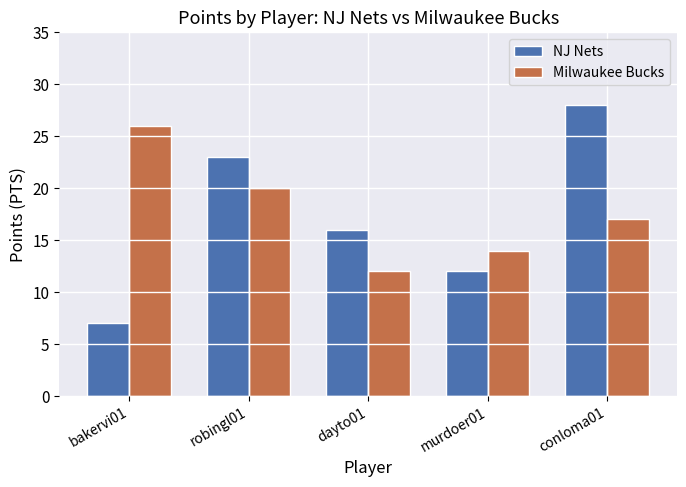

What is the smallest value displayed?

7